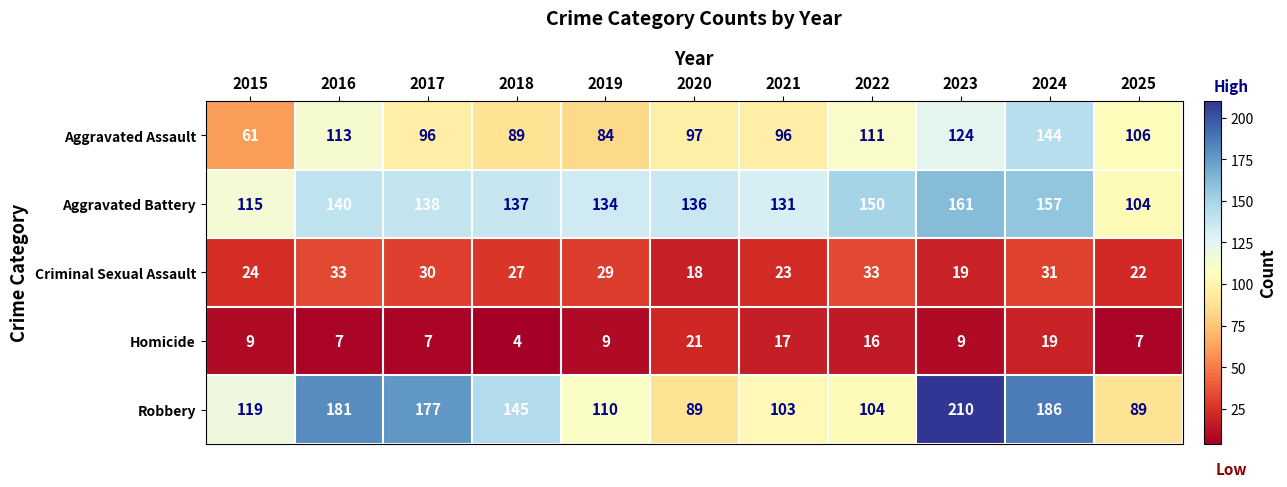

What is the difference between the second highest and minimum values in the Aggravated Battery series?

53